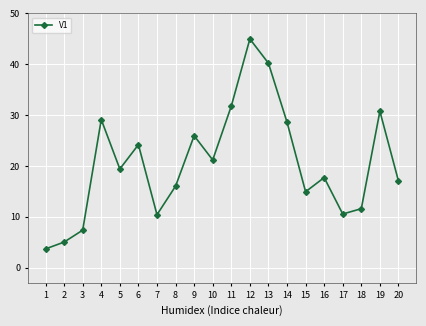

True or false: the data shows 17.7 at 16.

True